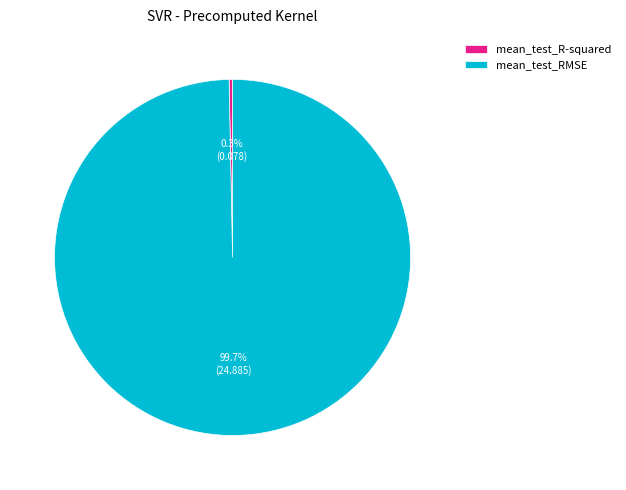

Does mean_test_R-squared account for over 50% of the chart?

No